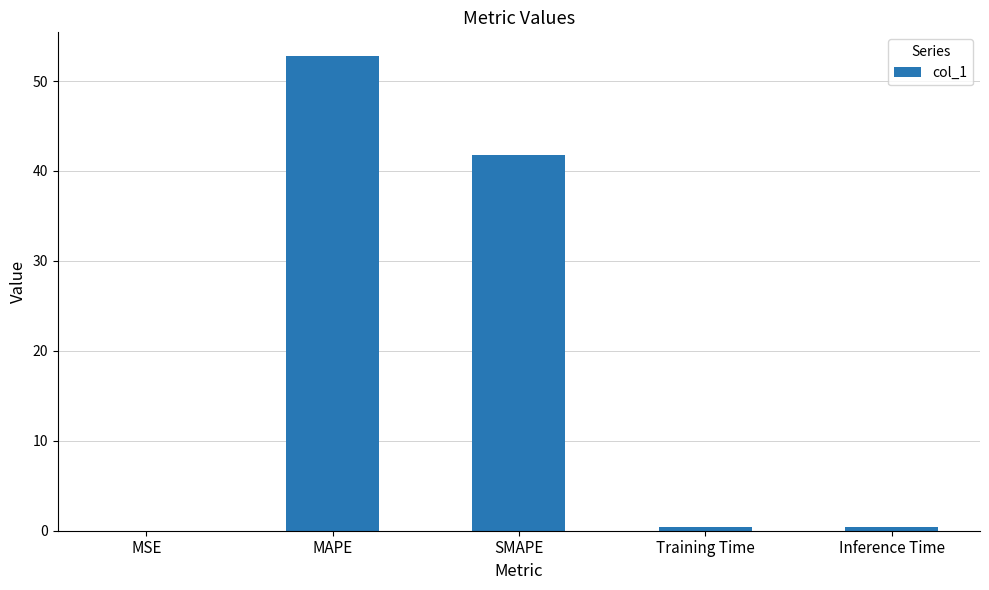

What is the greatest value displayed?

52.8